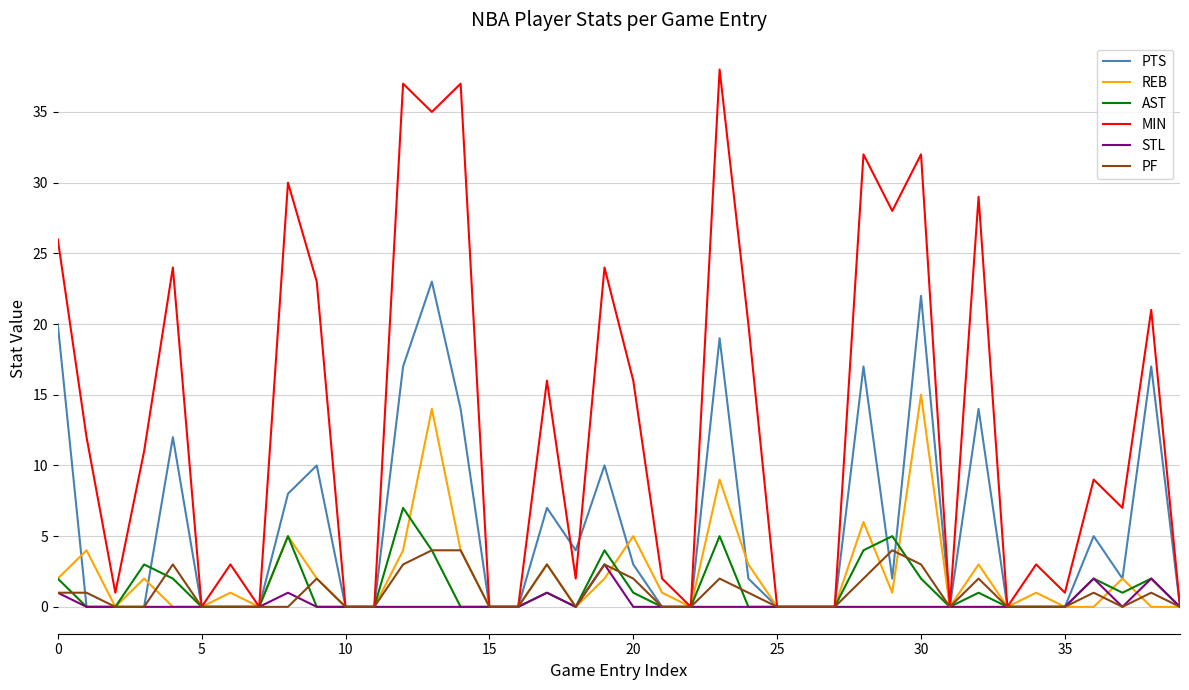

What is the maximum value for AST?

7